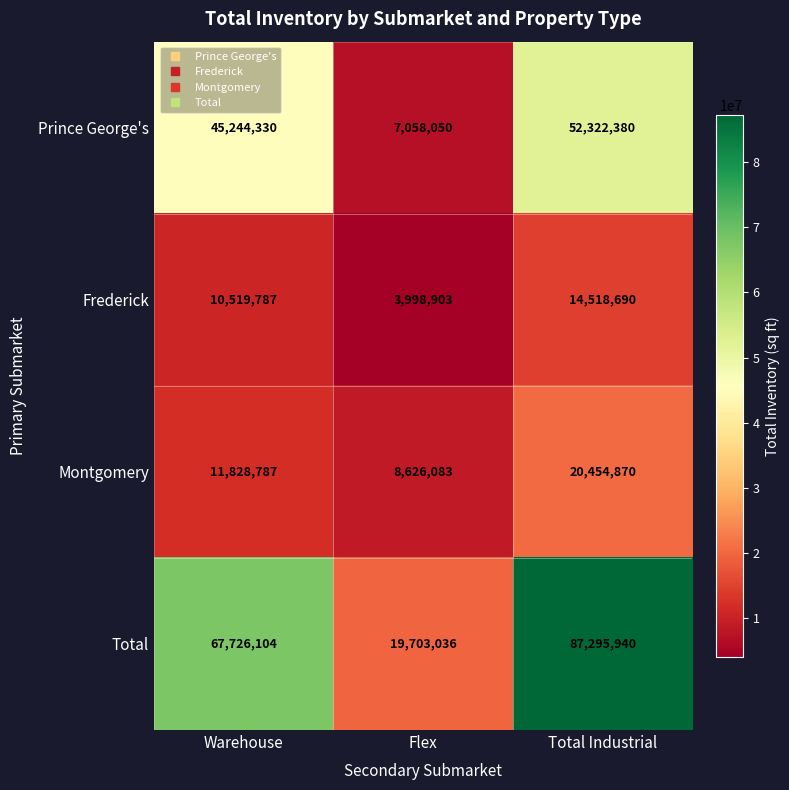

At how many categories does at least one series exceed 50981253?

2